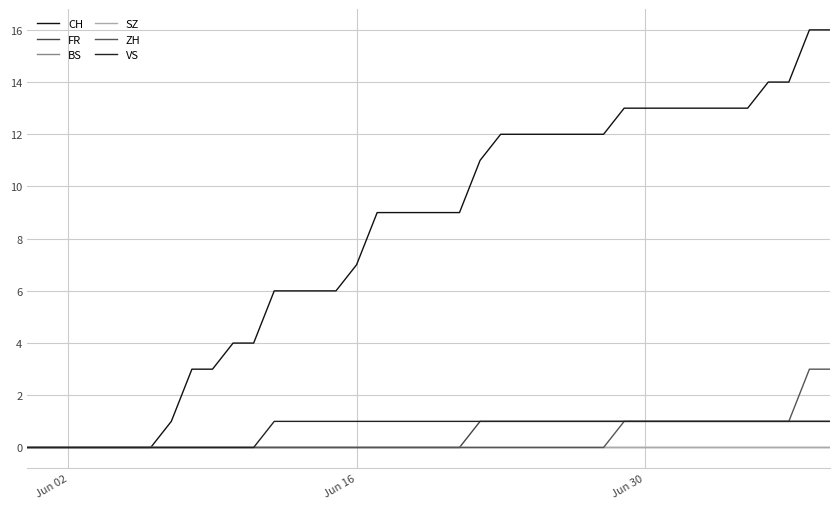

Does the chart have visible grid lines?

Yes